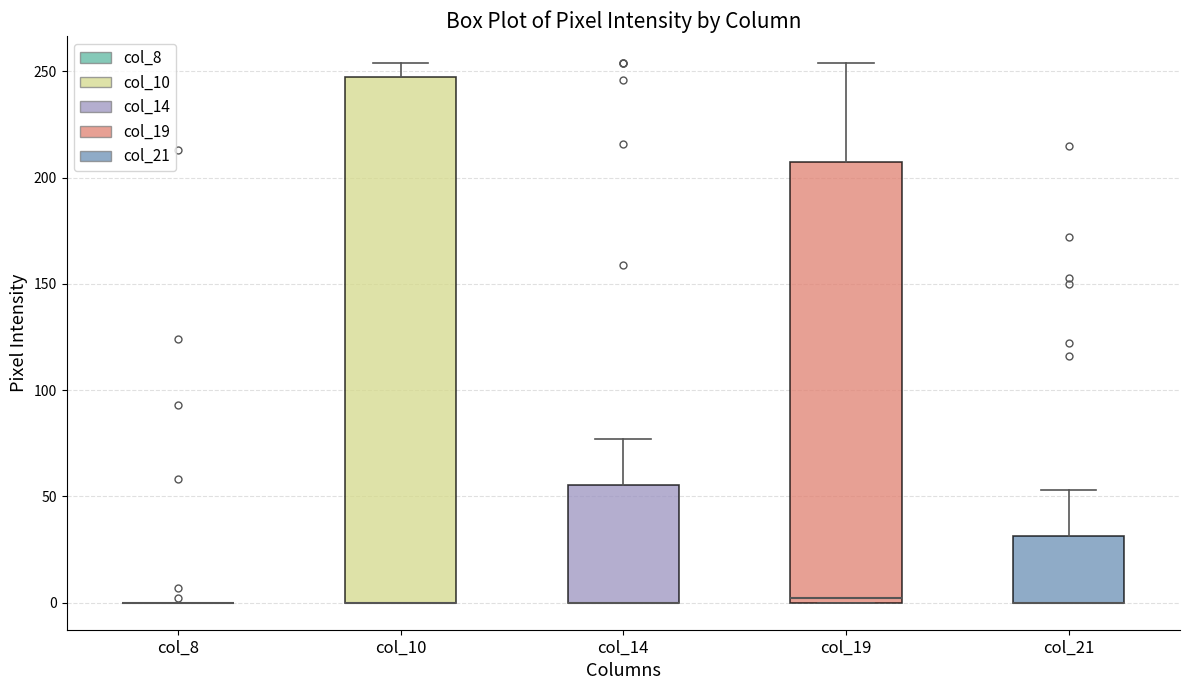

Reading left to right, read every box against the y-axis: the position of its median line, the range the box covers, and the ends of its whiskers. The values are not printed on the chart, so give them approximately, as read against the axis.

col_8: box collapsed to a line at 0, whiskers 0 to 0
col_10: median 0 (drawn on the box's lower edge), box 0 to 245, whiskers 0 to 255
col_14: median 0 (drawn on the box's lower edge), box 0 to 55, whiskers 0 to 75
col_19: median 0 (just above the box's lower edge), box 0 to 205, whiskers 0 to 255
col_21: median 0 (drawn on the box's lower edge), box 0 to 30, whiskers 0 to 55